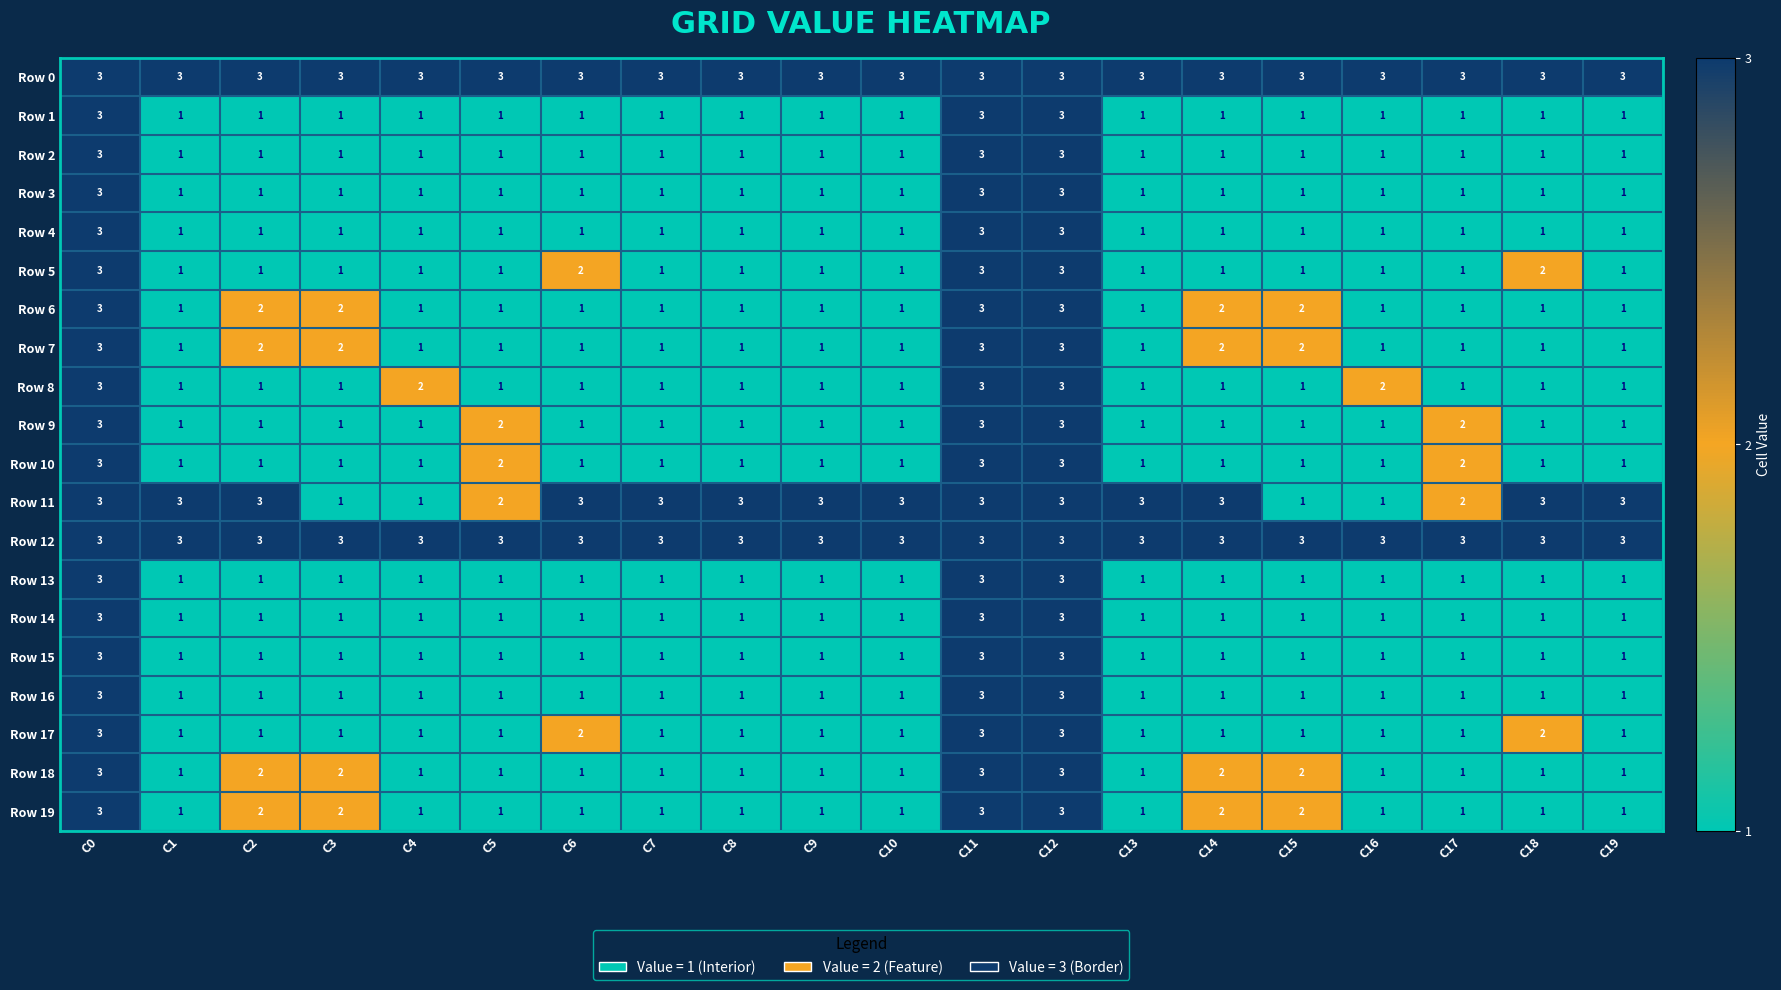

The value of Row 18 at C4 is 0. True or false?

False